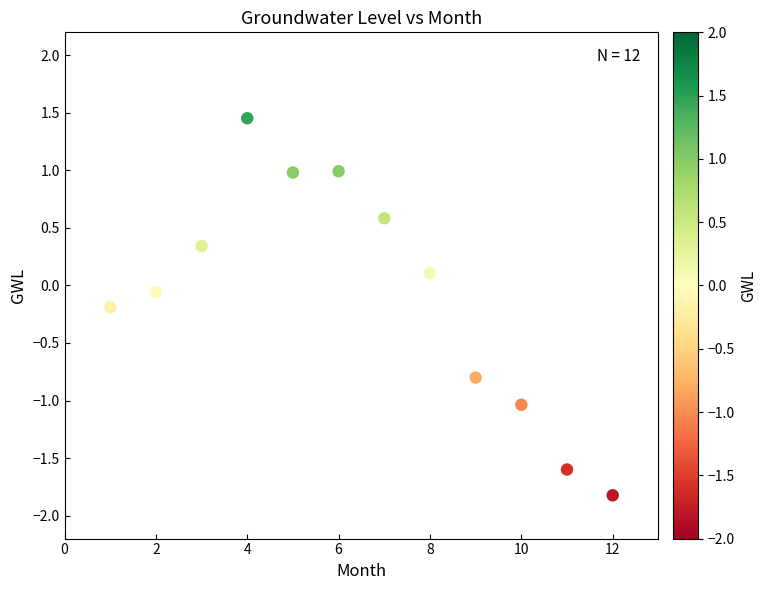

What is the range of Y values (max minus min)?

3.3